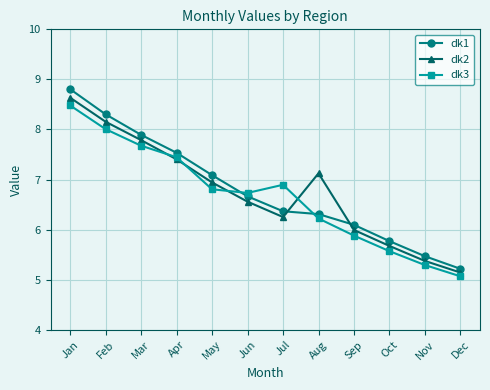

Is this an area chart (filled region under the line)?

No